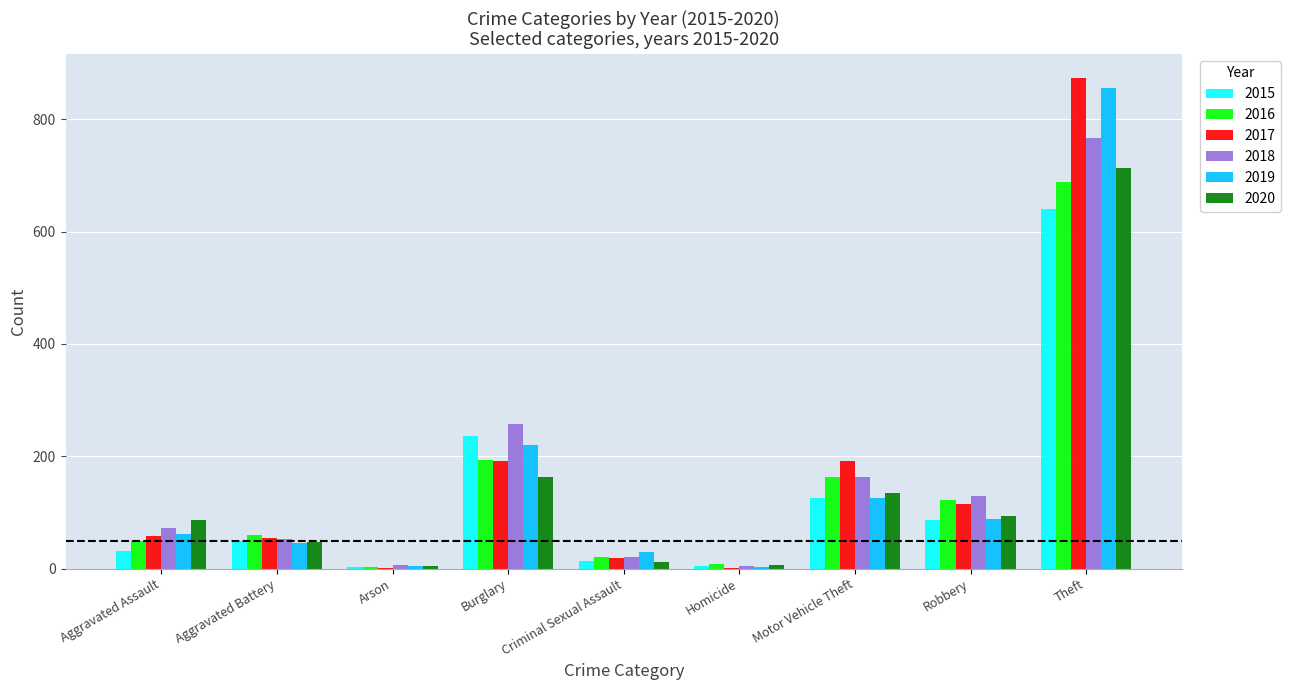

What is the sum of all 2015 values?

1190